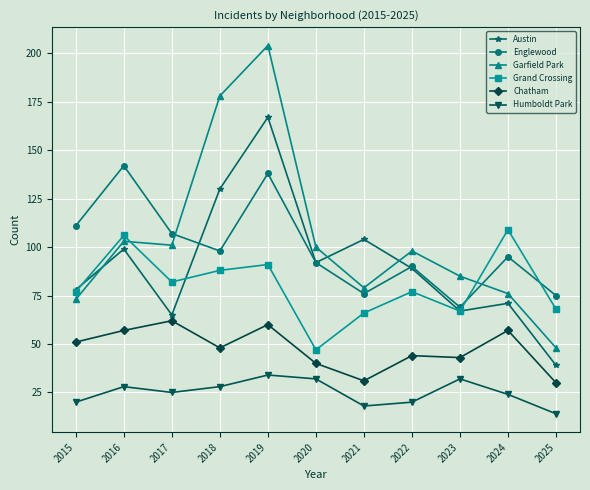

Reading left to right, what are all the values shown in this chart?

Austin: 78	99	65	130	167	92	104	89	67	71	39
Englewood: 111	142	107	98	138	92	76	90	69	95	75
Garfield Park: 73	103	101	178	204	100	79	98	85	76	48
Grand Crossing: 77	106	82	88	91	47	66	77	67	109	68
Chatham: 51	57	62	48	60	40	31	44	43	57	30
Humboldt Park: 20	28	25	28	34	32	18	20	32	24	14